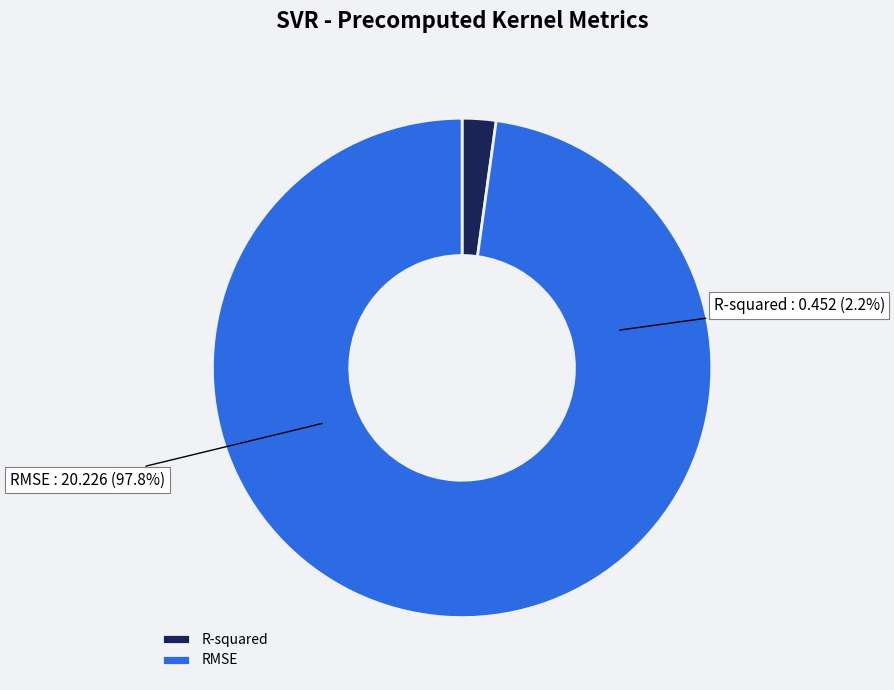

What is the smallest slice in the pie chart?

R-squared